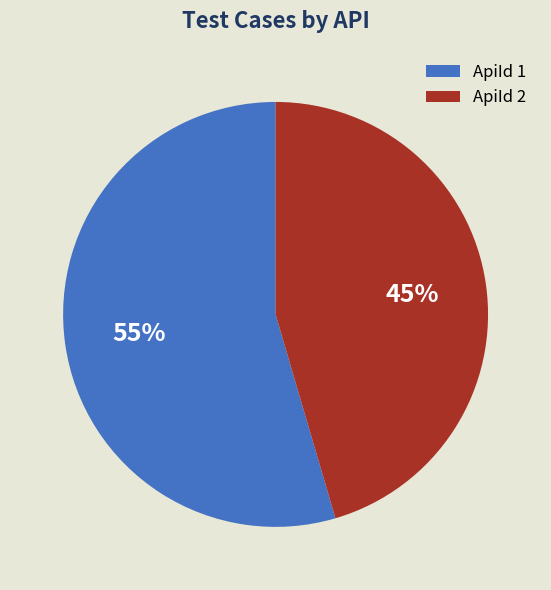

Is it true that ApiId 1 is 55% of the pie?

True